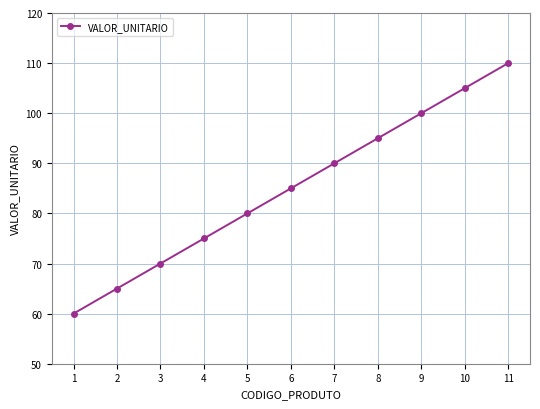

Count the number of data series in this chart.

1